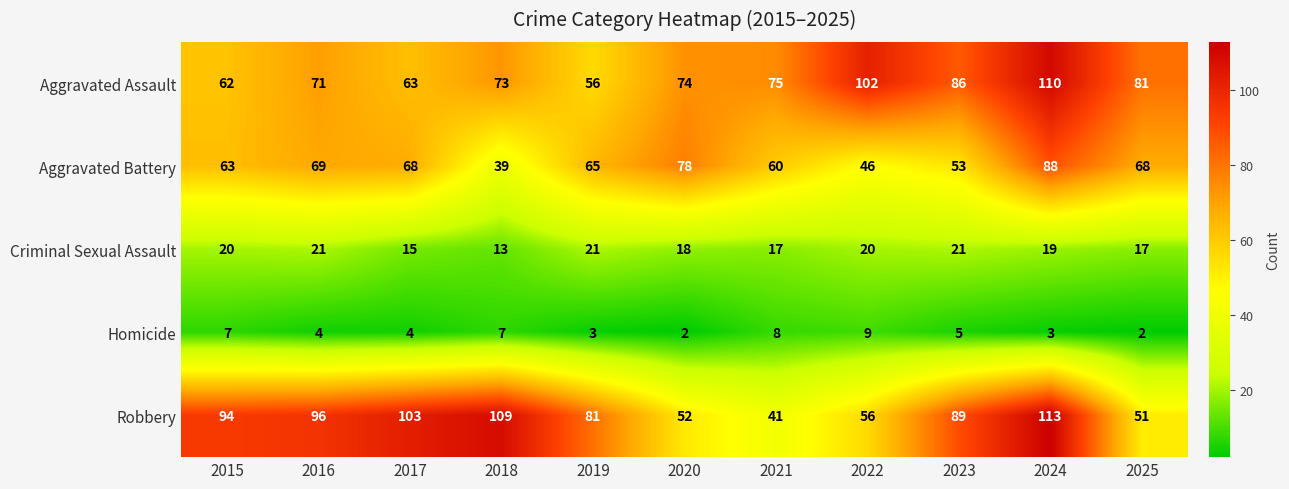

Which category has the highest value across all series?

2024